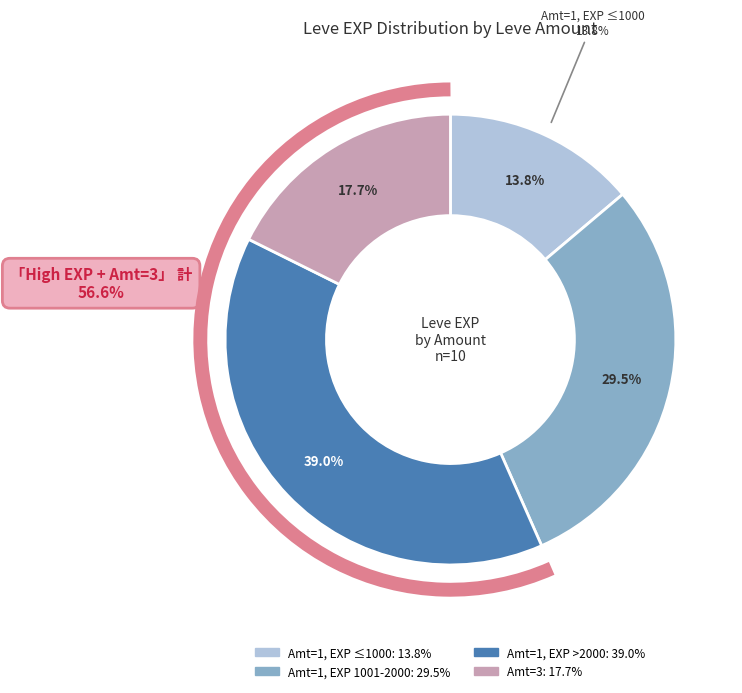

Is 1 the majority of the pie?

No